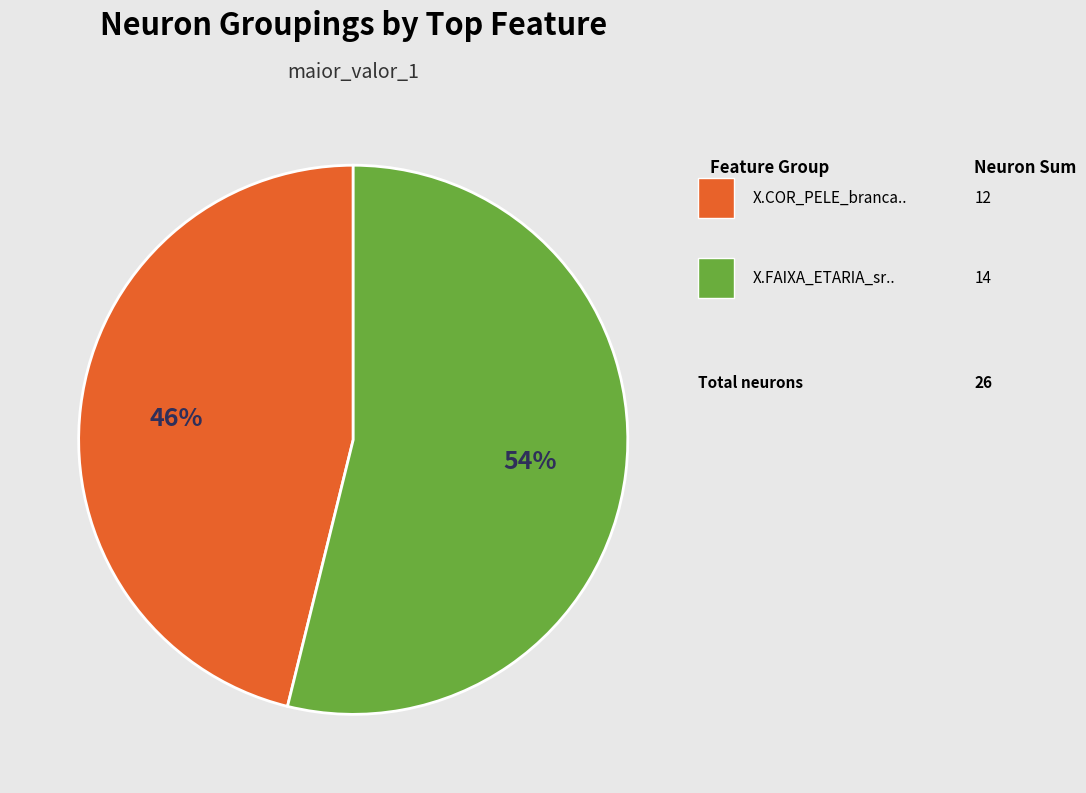

Is there any slice that represents more than half of the pie?

Yes